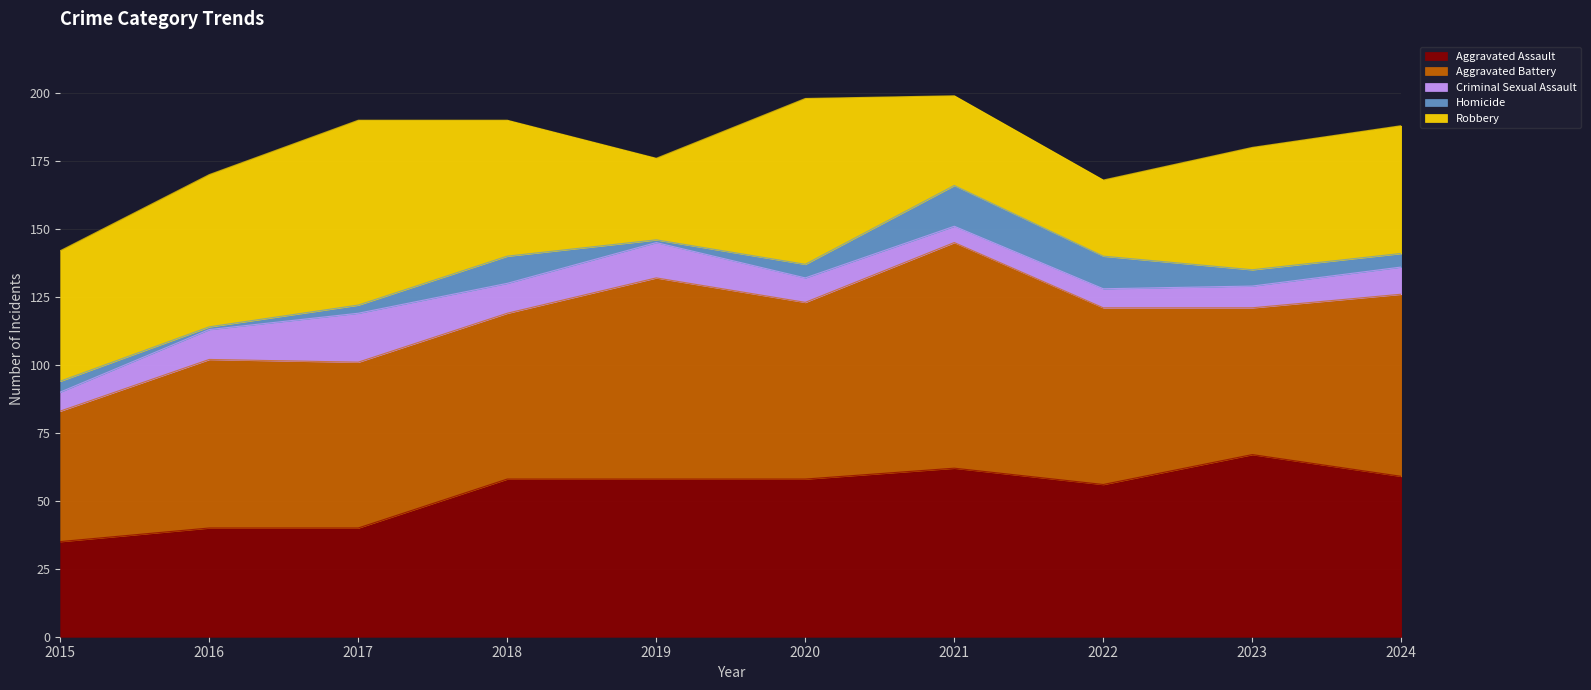

Which series changed the most between 2015 and 2019?

Aggravated Battery